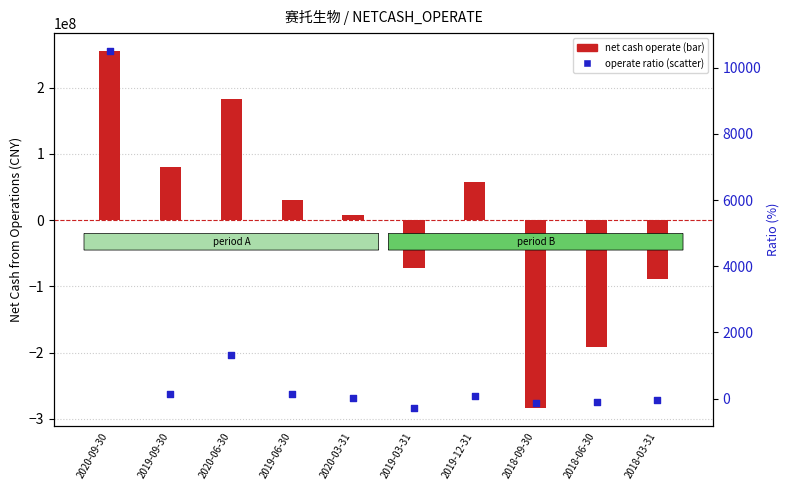

Is the value of operate ratio within sample at 2019-12-31 greater than the value of net cash operate at 2018-03-31?

Yes